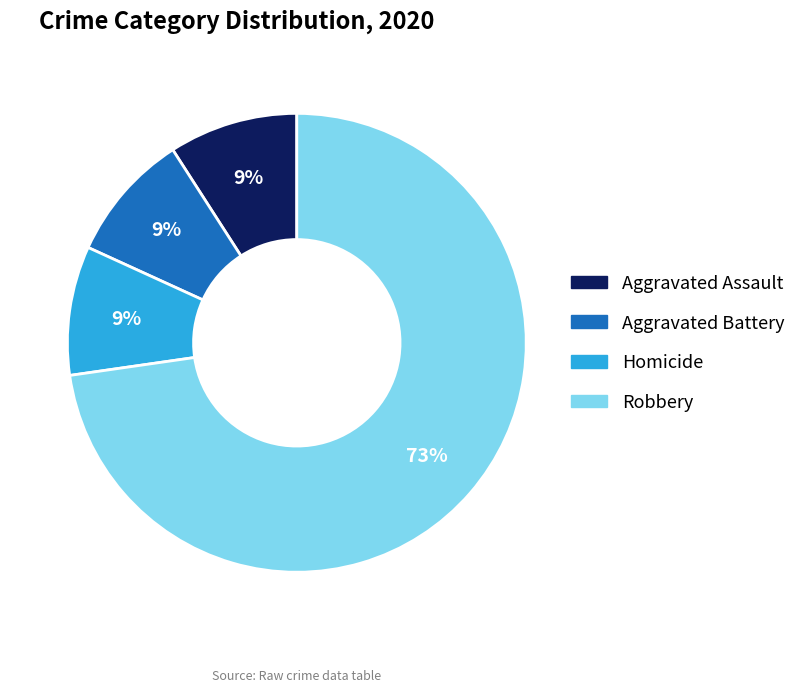

Is there any slice that represents more than half of the pie?

Yes